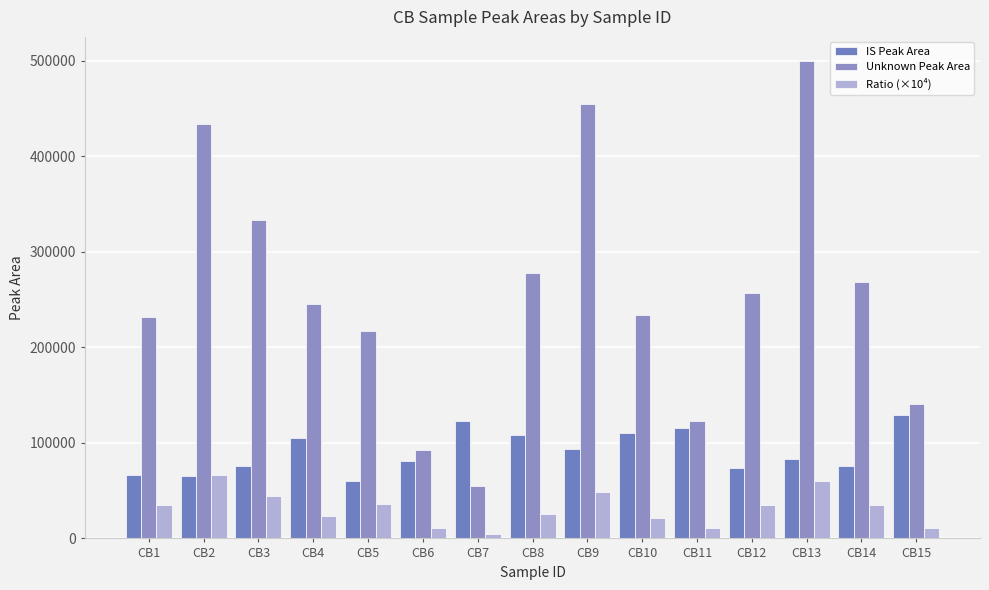

Rank the series at CB8 from lowest to highest value.

Ratio (×10⁴), IS Peak Area, Unknown Peak Area